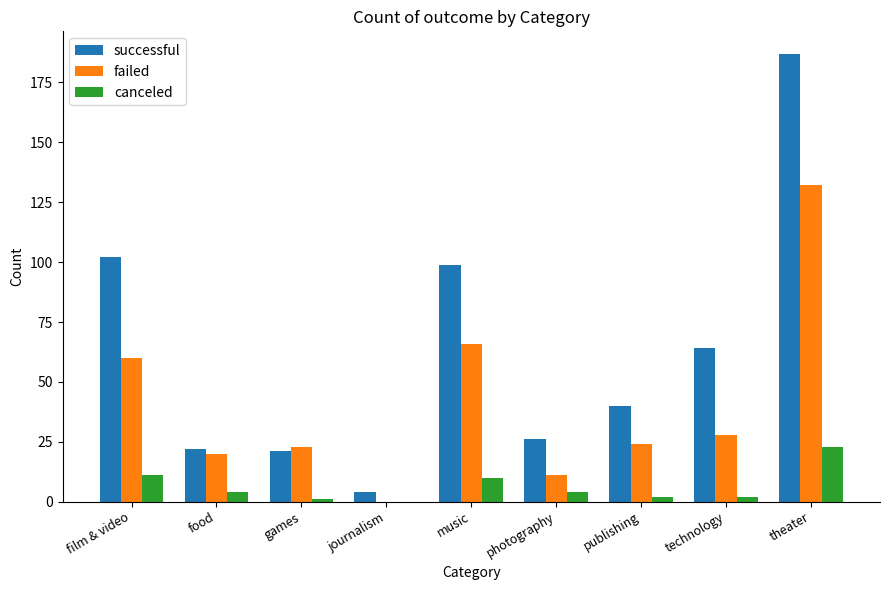

What is the highest value of the canceled series?

23